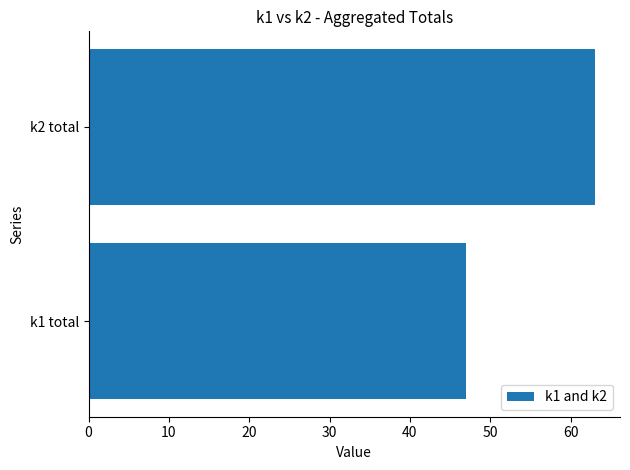

What is the sum of all values?

110